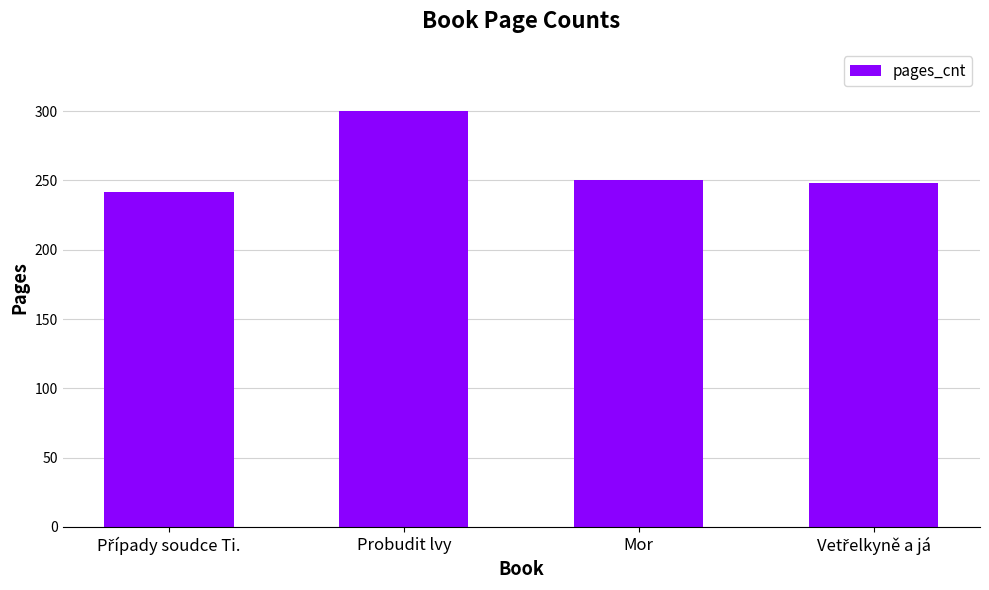

Reading left to right, transcribe all the data shown in this chart.

242	300	250	248